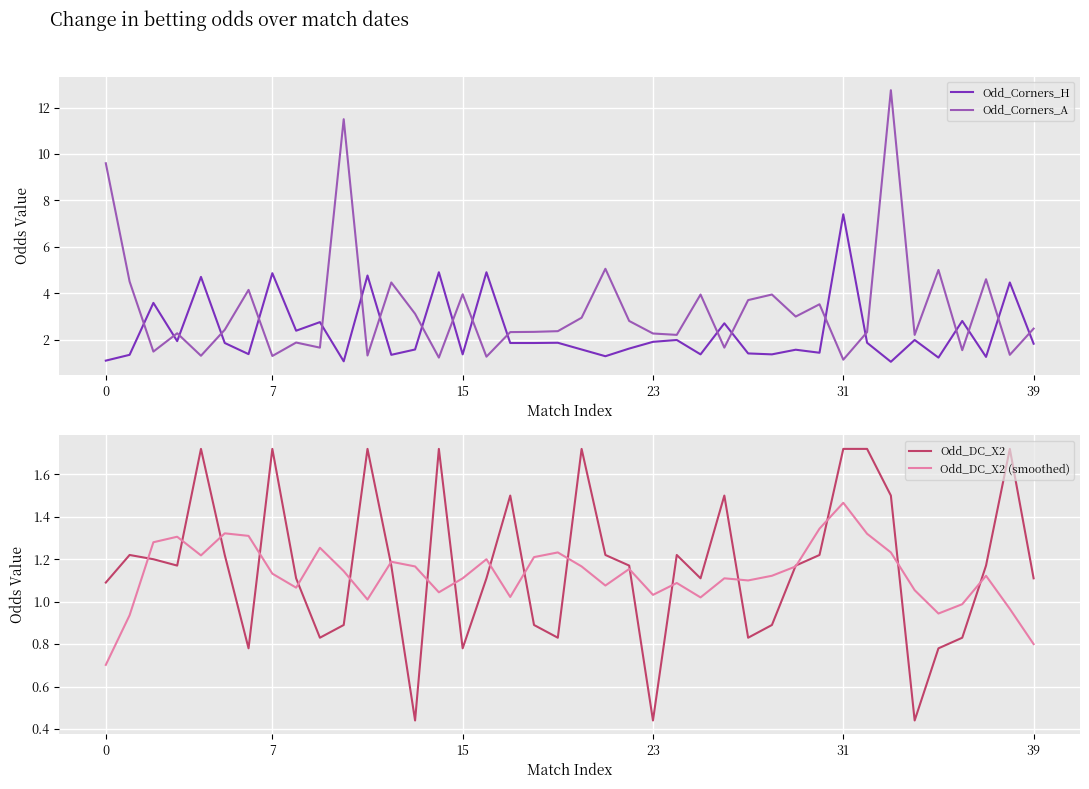

What is the label of the 14th point from the right?

26